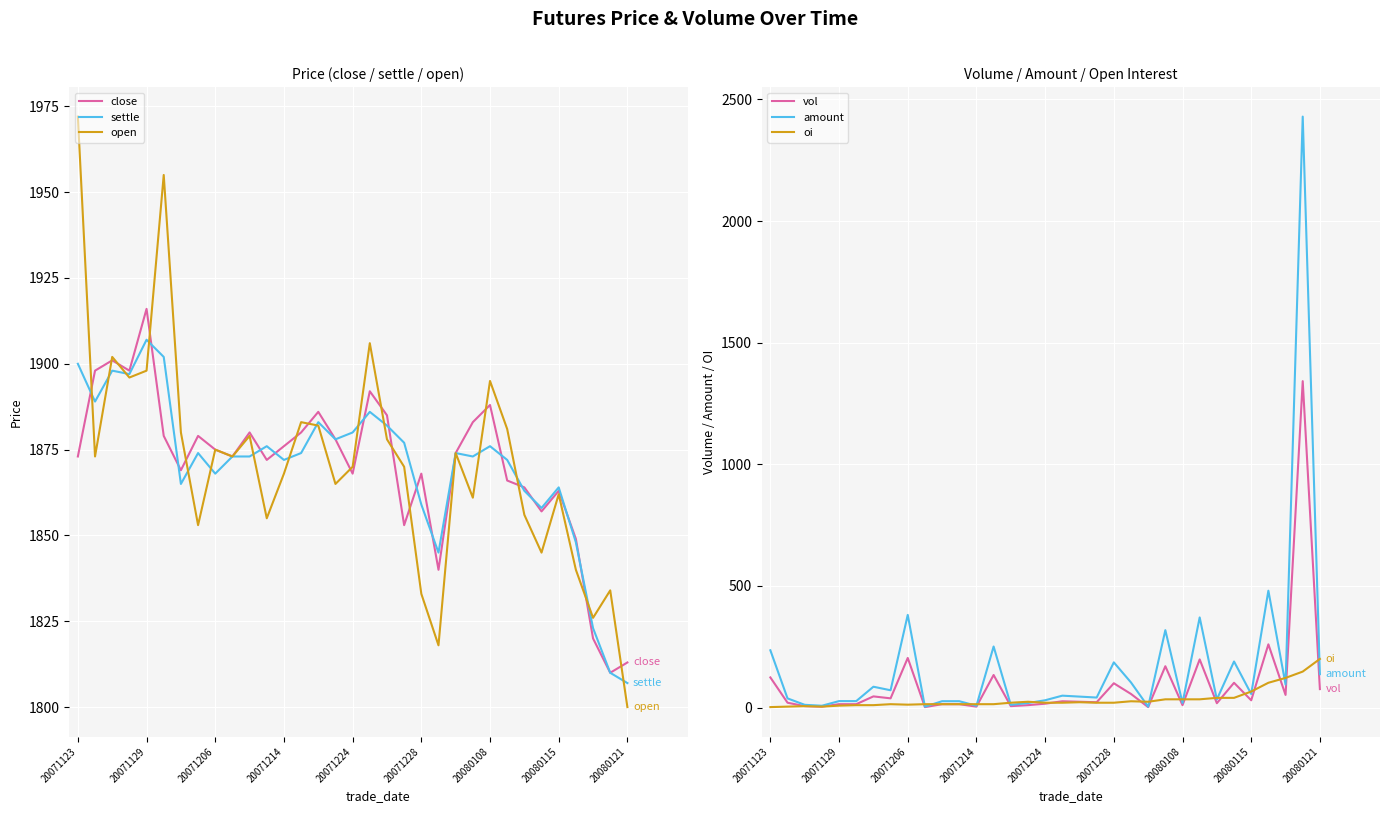

What is the average value of the vol series?

95.7